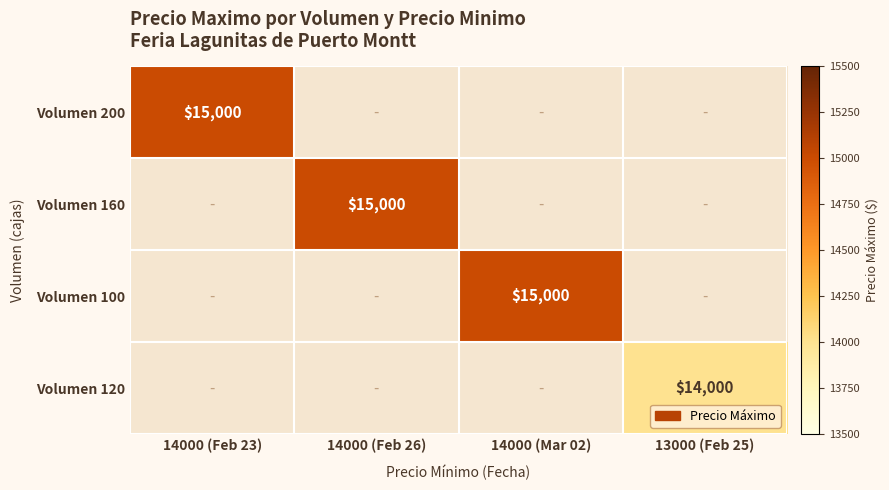

What is the greatest value displayed?

15000.0